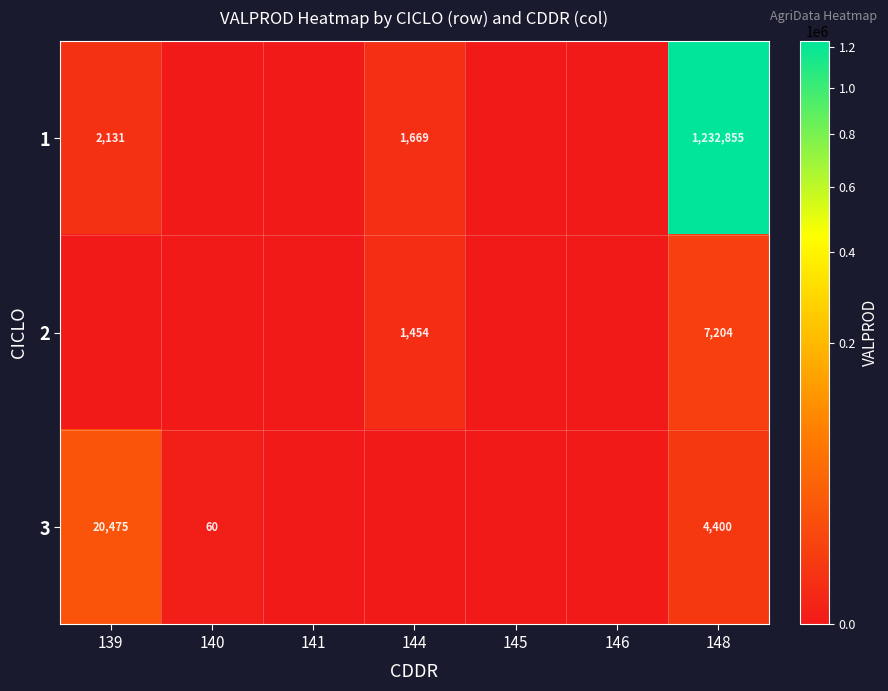

What is the total value across all series at 148?

1244459